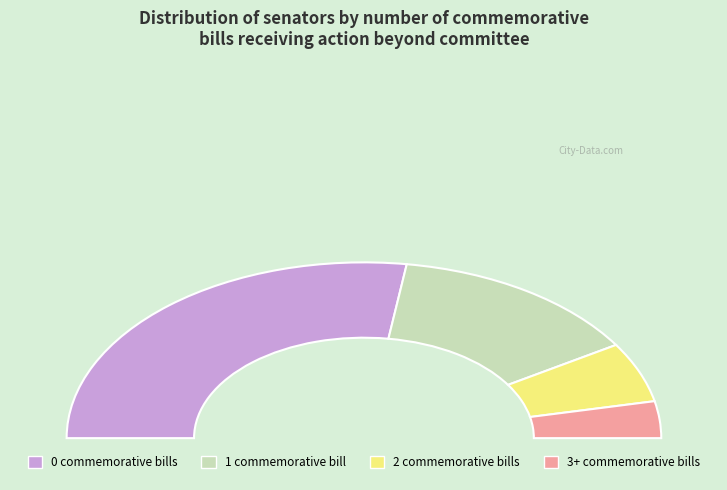

To the nearest percent, what is the difference between the largest and smallest slice percentages?

48%